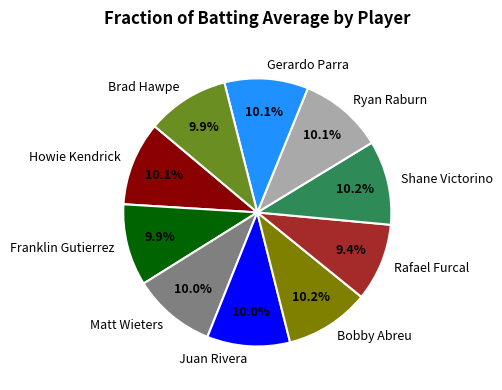

Is there any slice that represents more than half of the pie?

No